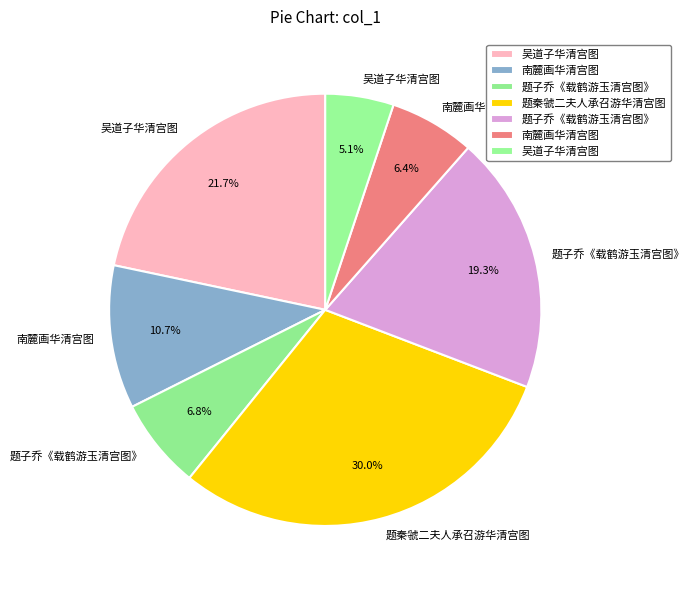

How many slices are in this pie chart?

7